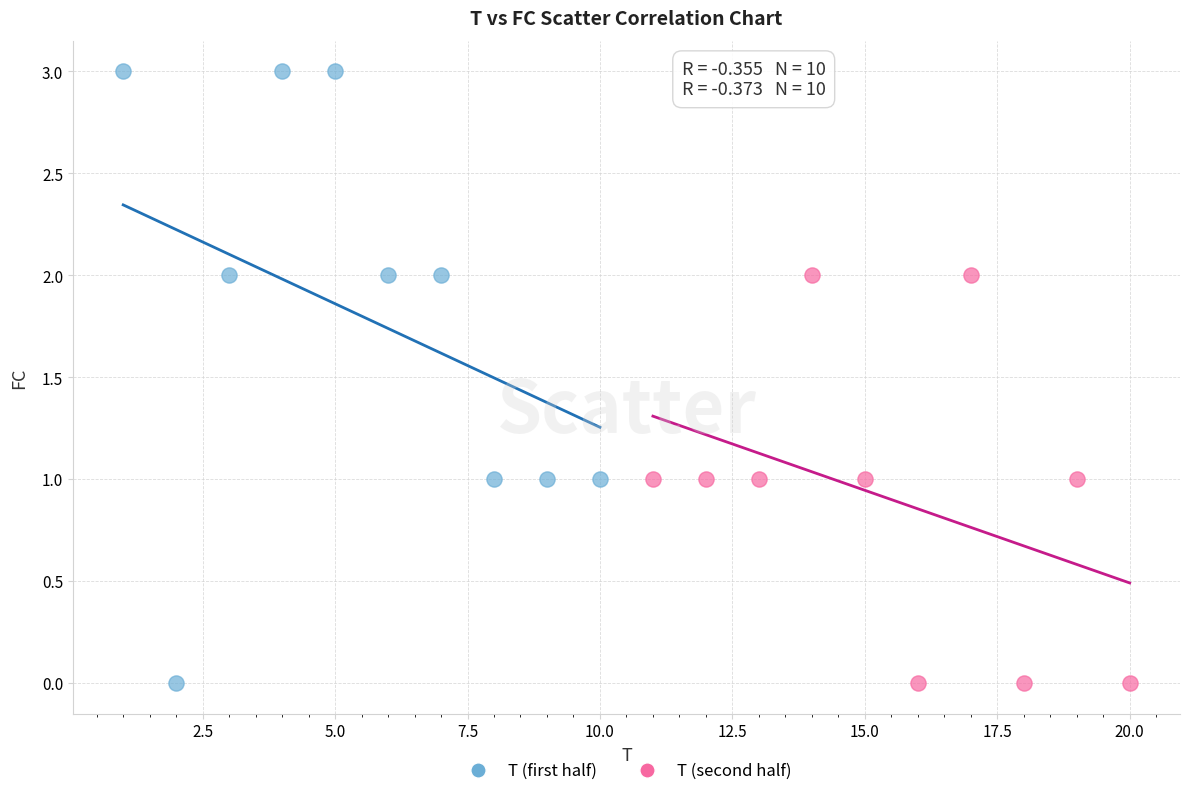

Which series reaches the maximum Y coordinate?

T (first half)